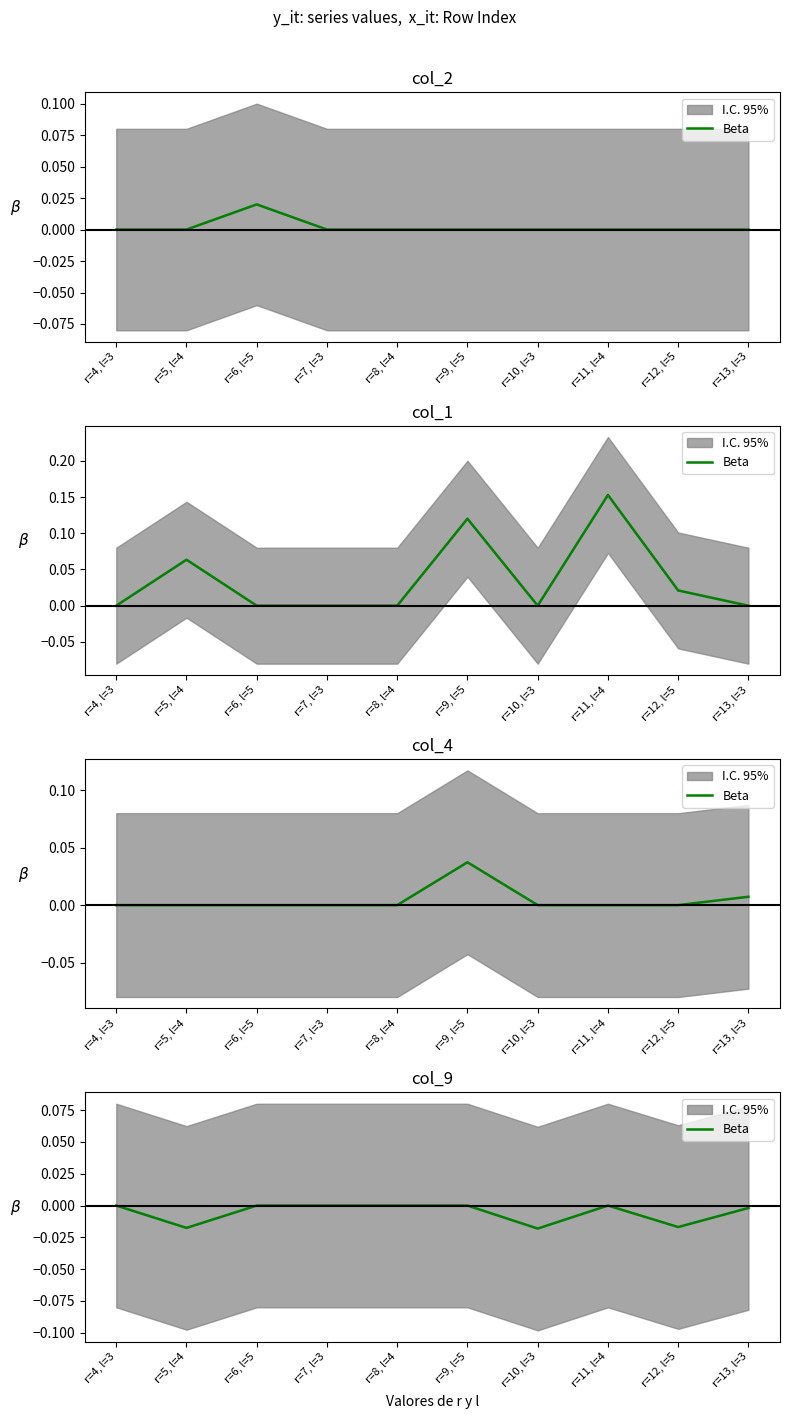

List the labels in order of value, smallest first.

r=10, l=3, r=5, l=4, r=12, l=5, r=13, l=3, r=4, l=3, r=6, l=5, r=7, l=3, r=8, l=4, r=9, l=5, r=11, l=4